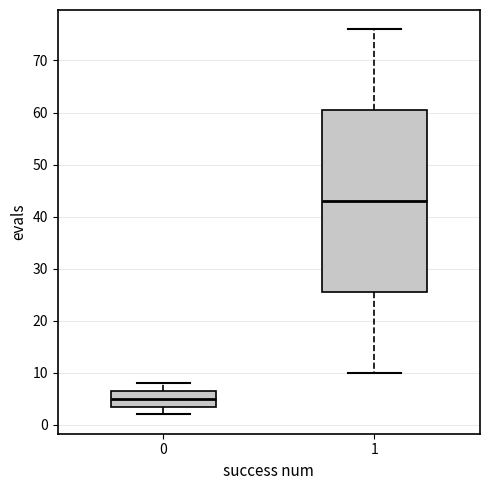

Which box has the lowest median line?

0